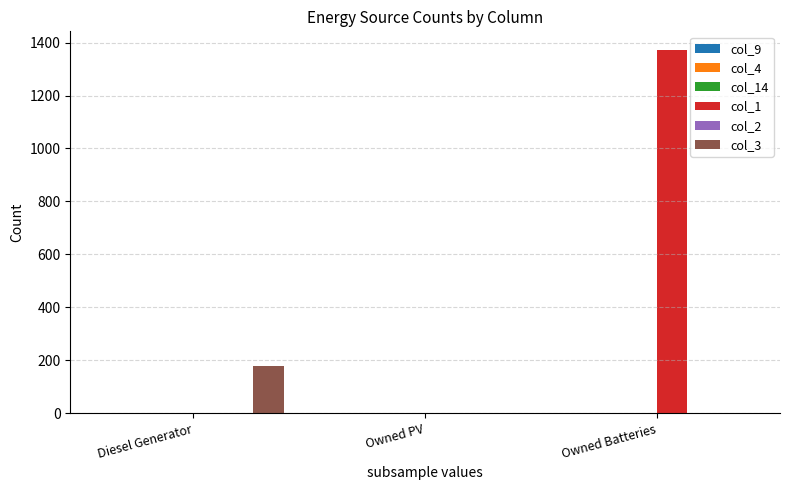

What is the difference between the col_3 values at Diesel Generator and Owned Batteries?

178